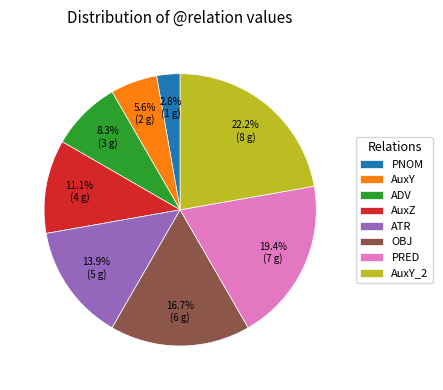

To the nearest percent, what percentage of the pie is AuxY?

6%